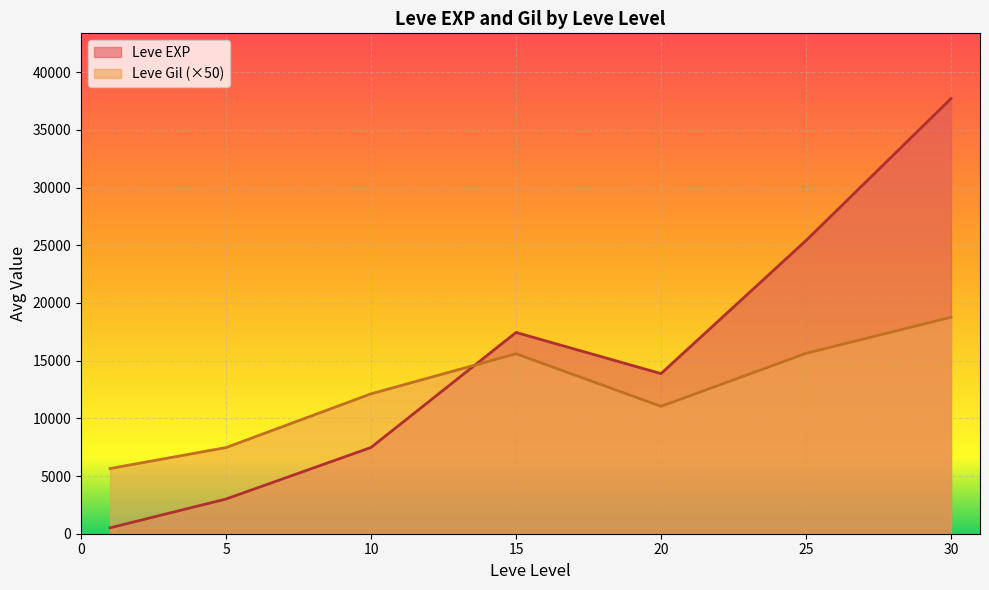

Which category has the highest value in the Leve EXP series?

30